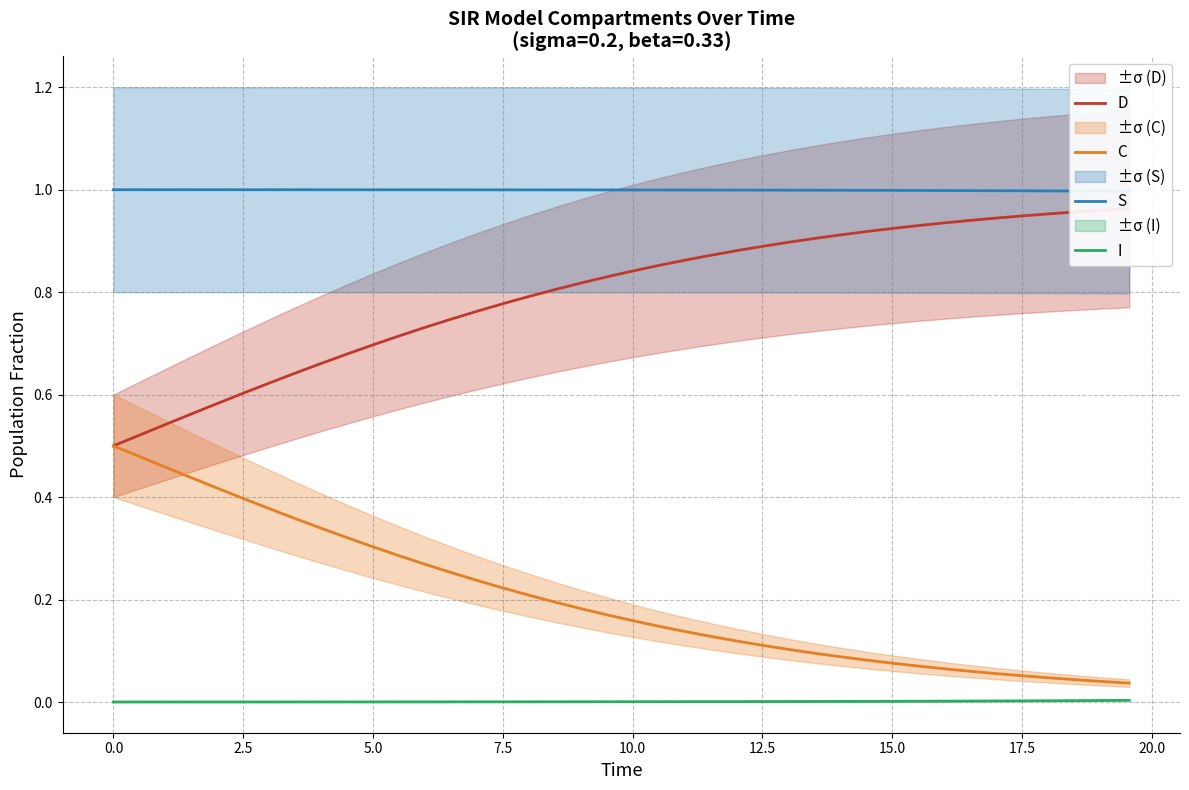

At how many categories does at least one series exceed 0?

40